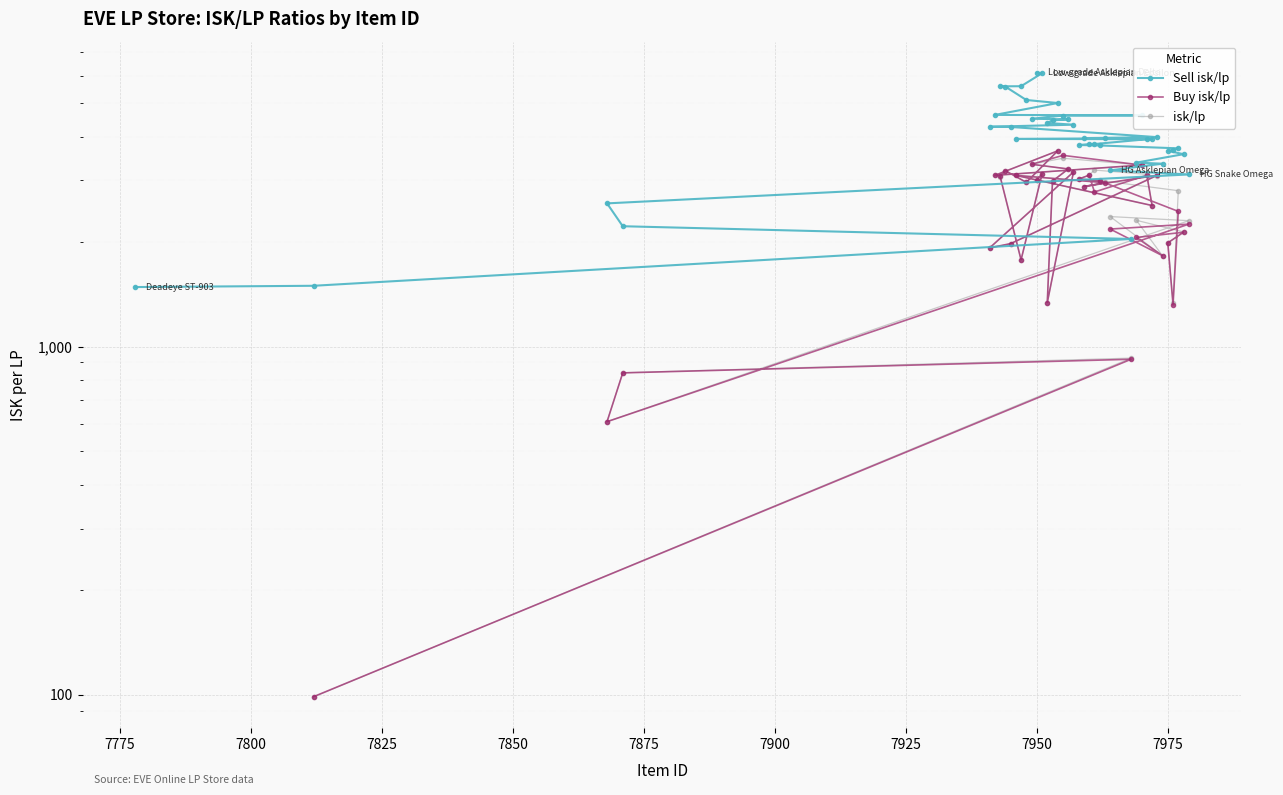

How many interior local valleys does the Buy isk/lp series have?

11